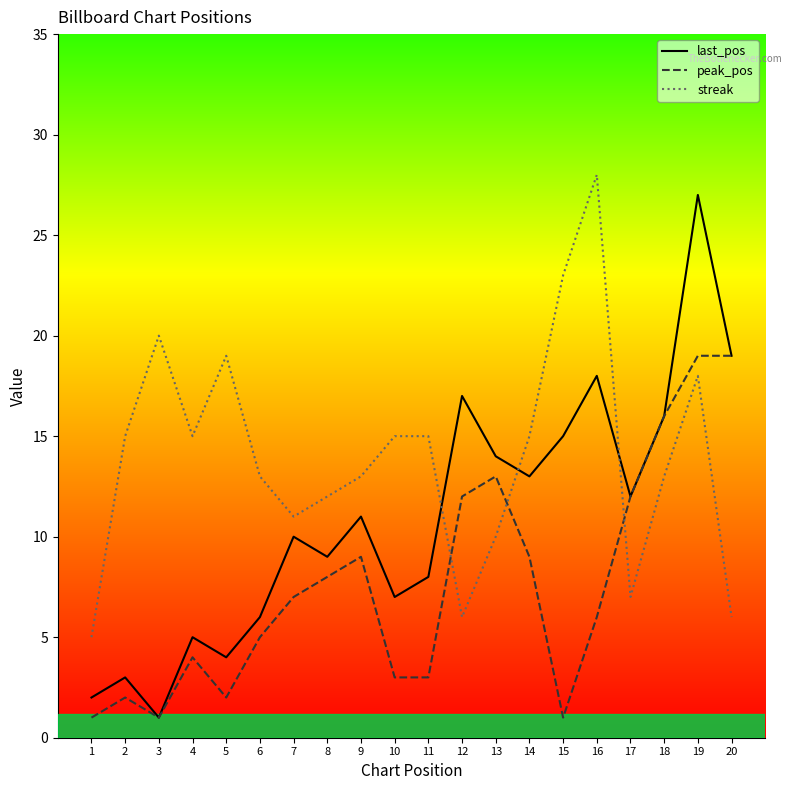

Which series ends up on top after the final intersection of last_pos and streak?

last_pos